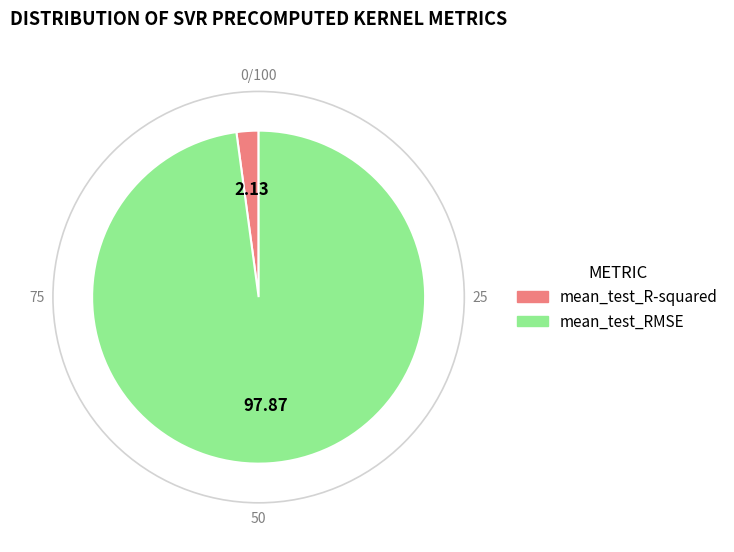

Count the number of slices in the pie.

2